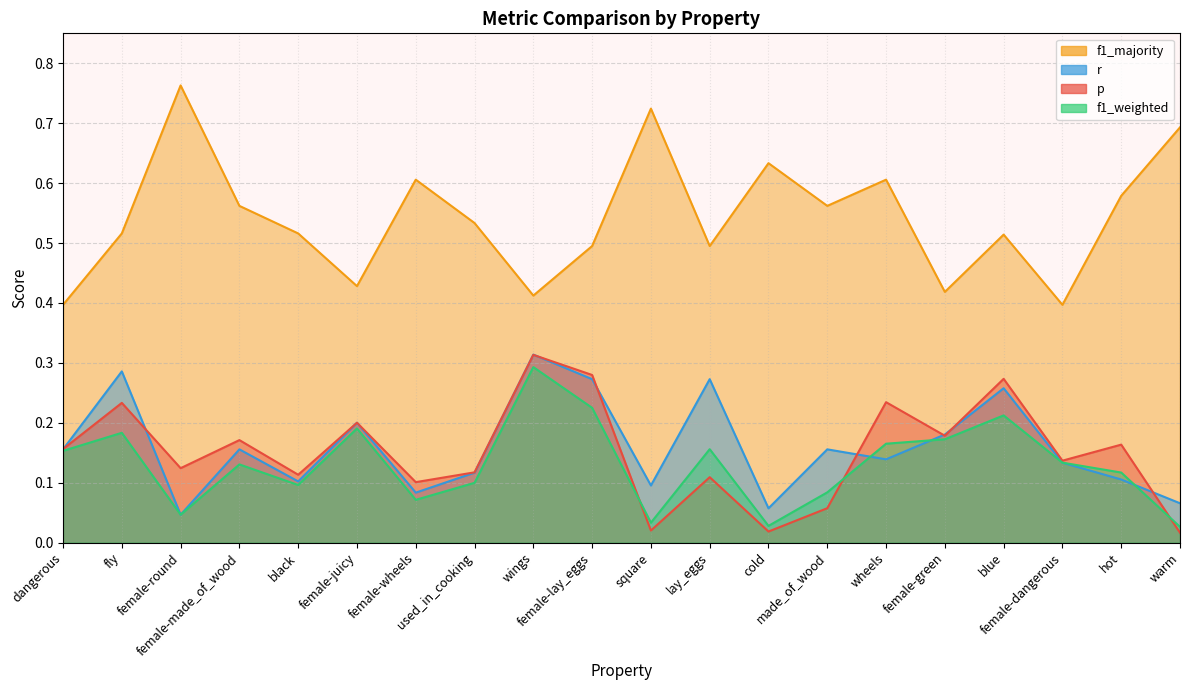

True or false: r has a value of 0.3 at dangerous.

False